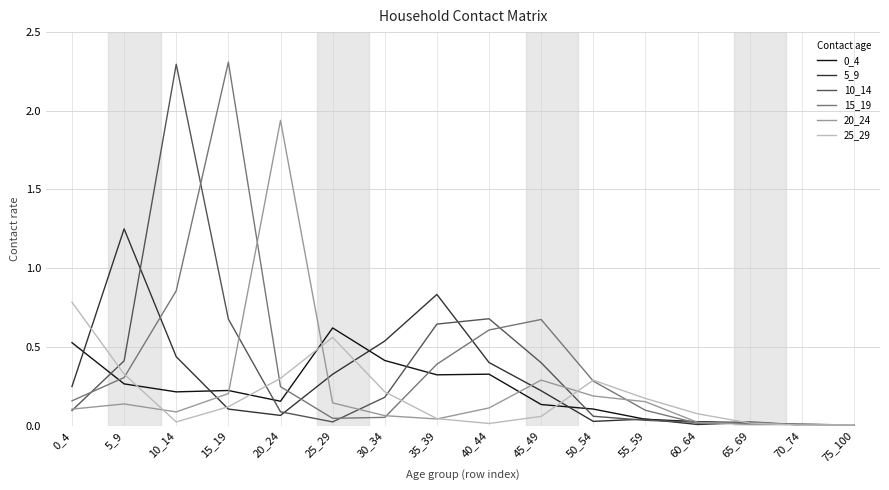

What is the difference between the 15_19 values at 5_9 and 15_19?

2.0